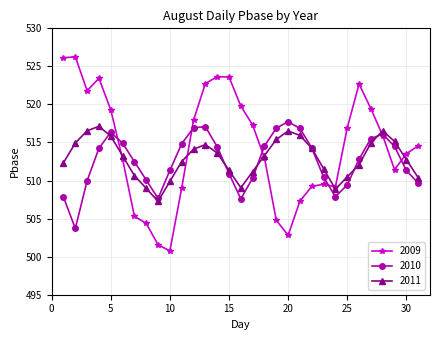

True or false: 2011 and 2010 intersect in this chart.

True